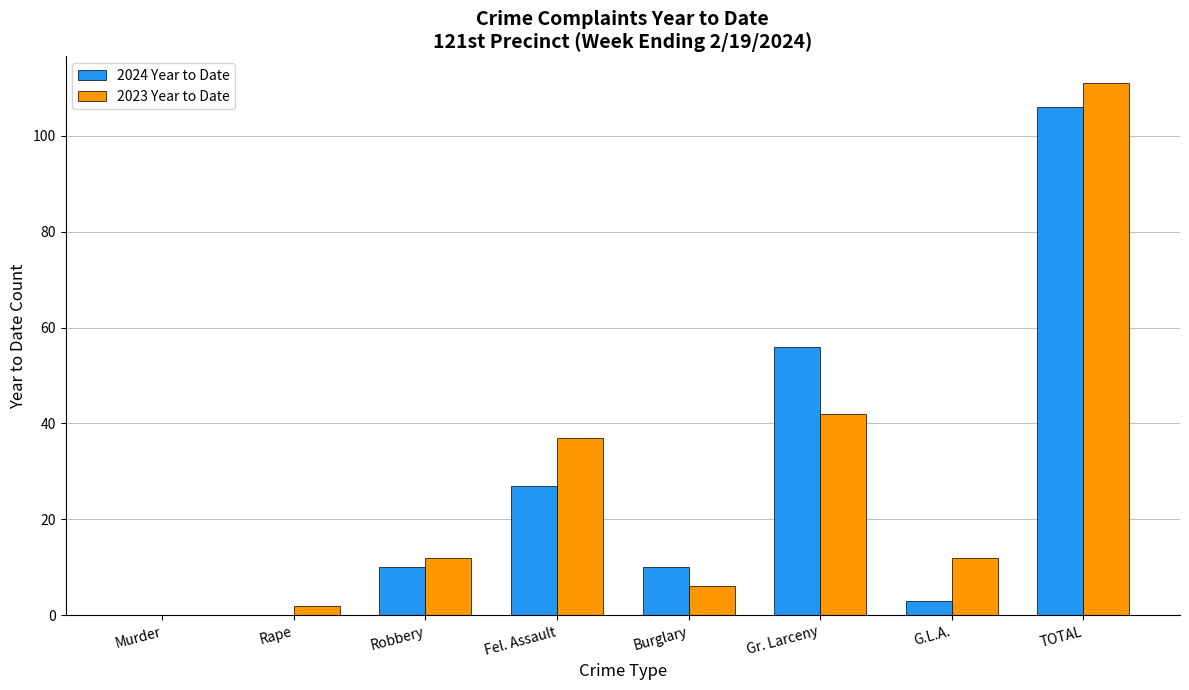

Are the bars horizontal?

No